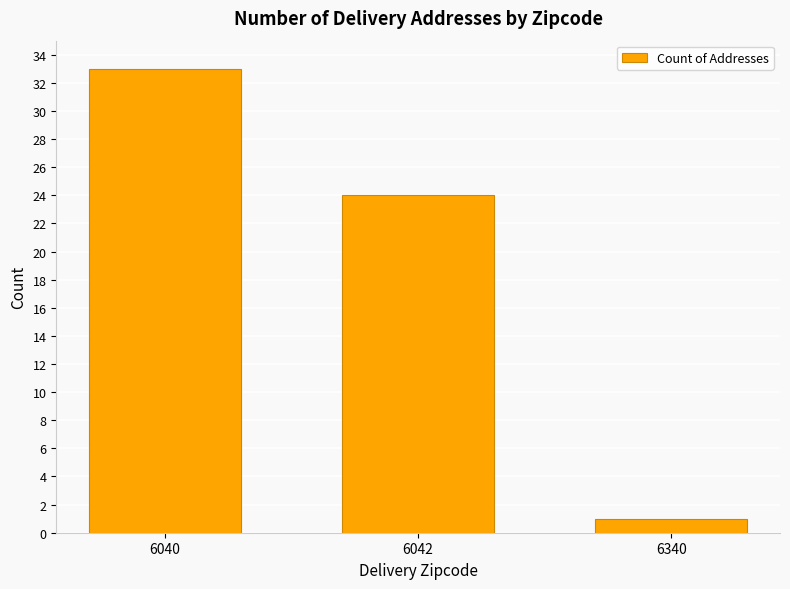

Which category has the lowest value across all series?

6340